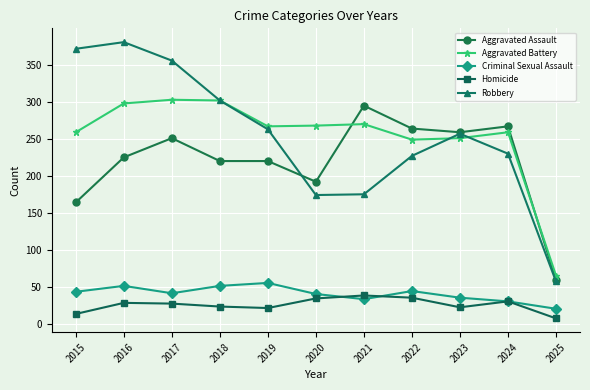

What is the difference between the maximum and minimum values in the Robbery series?

324